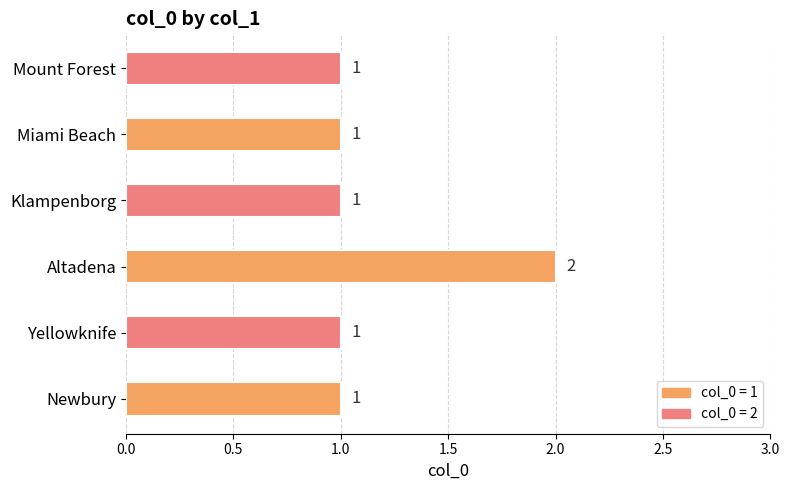

What is the average value?

1